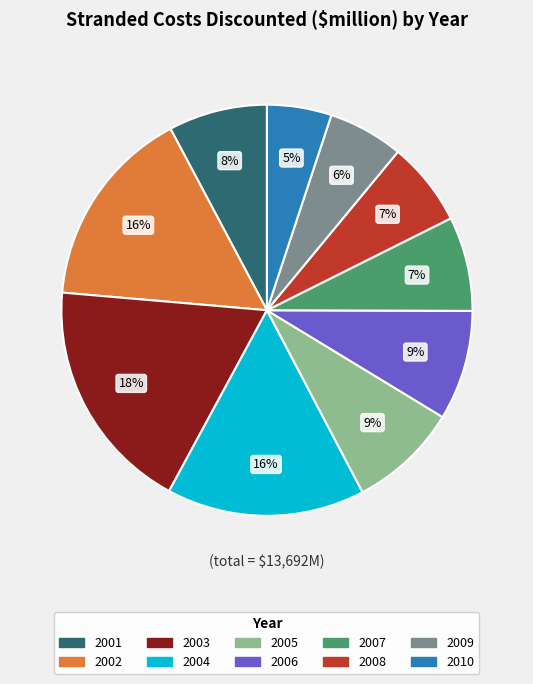

Which has a higher value, 2003 or 2004?

2003